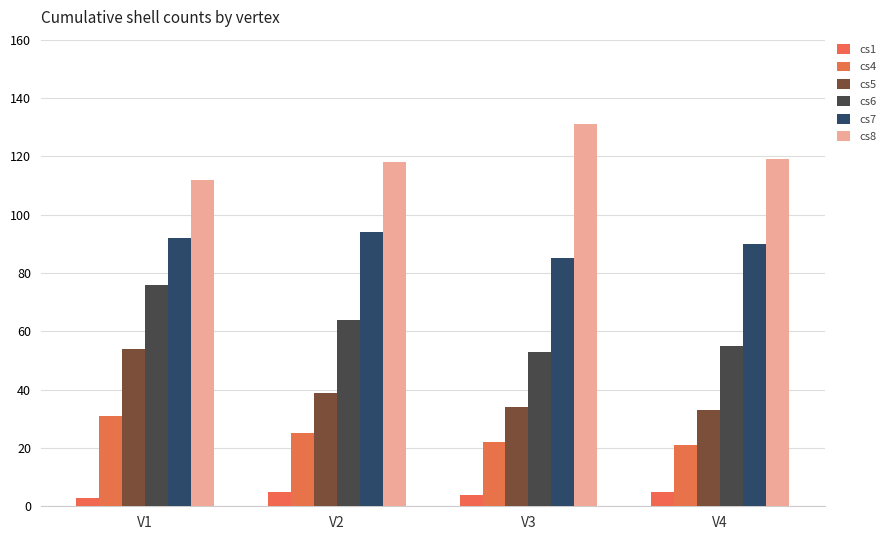

Which label corresponds to the smallest value in the chart?

V1